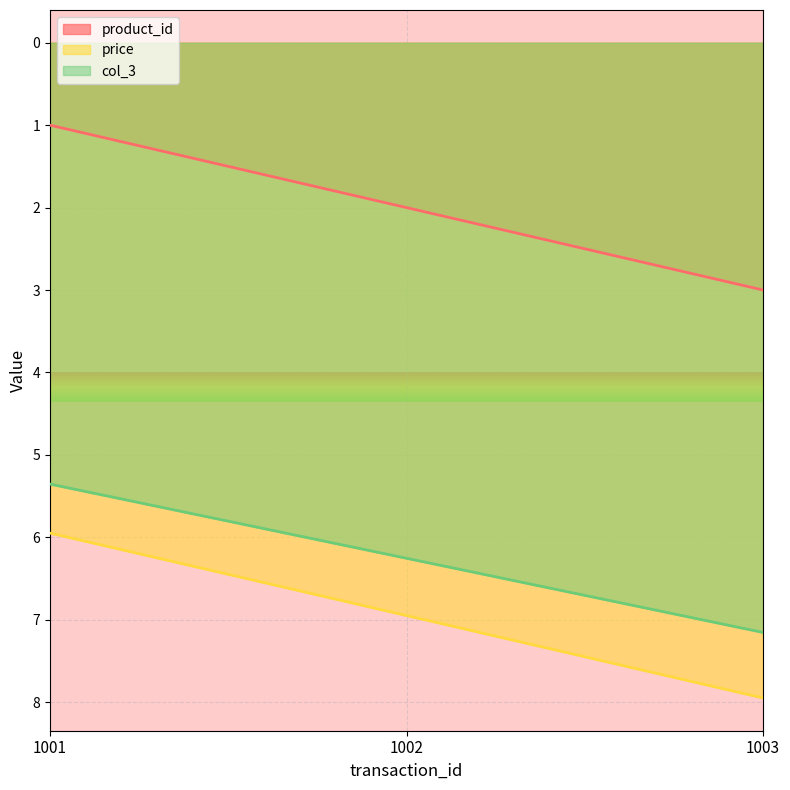

Where is price nearest to the value 6?

1001